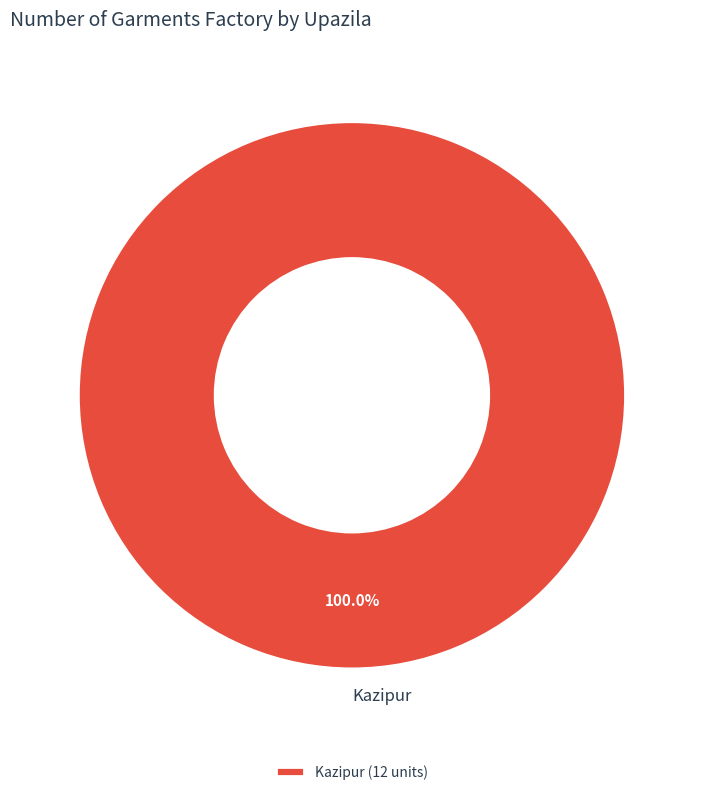

Is there any slice that represents more than half of the pie?

Yes